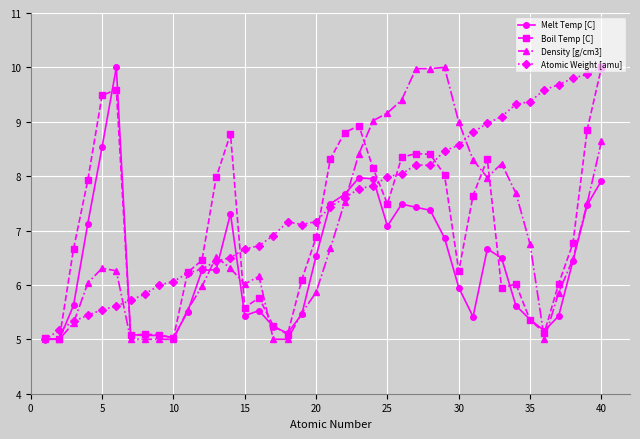

What are all the series names shown in the legend?

Melt Temp [C], Boil Temp [C], Density [g/cm3], Atomic Weight [amu]